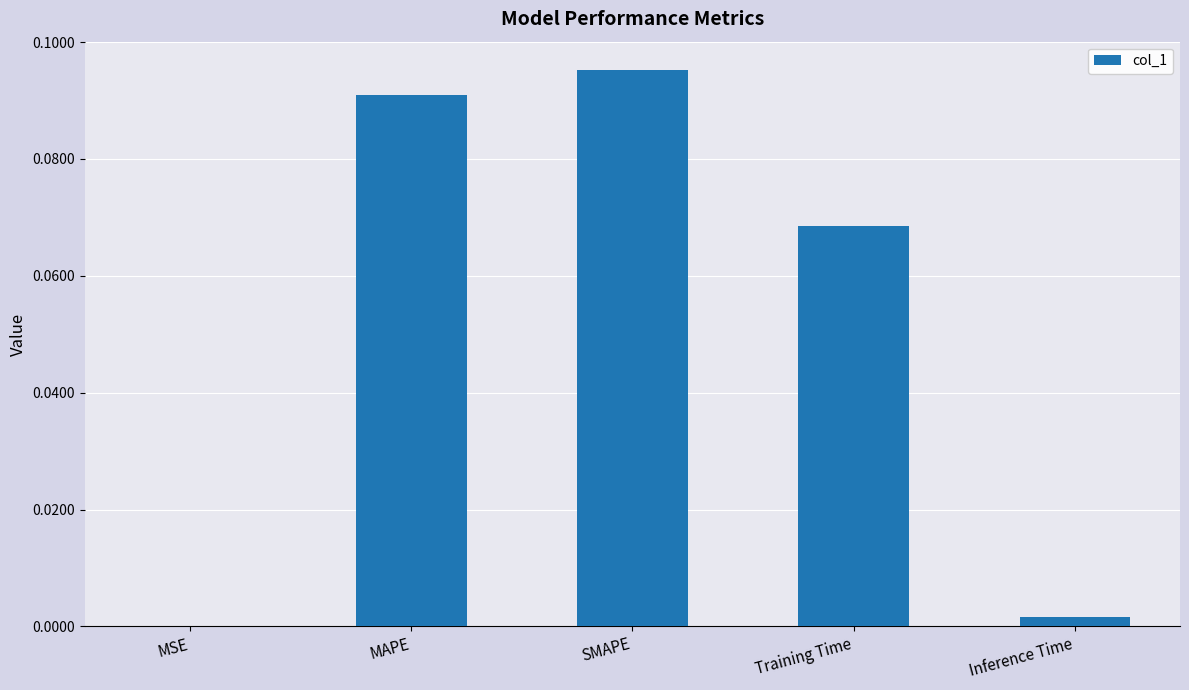

Does the chart contain stacked bars?

No